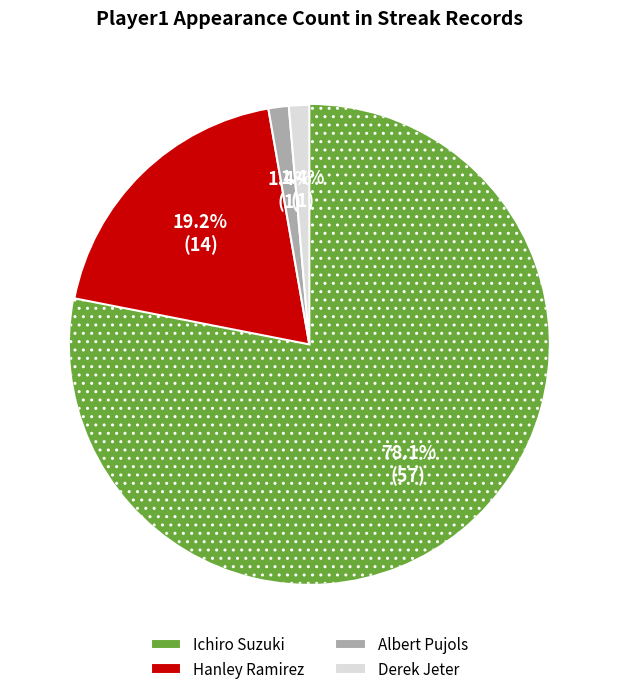

Which slice represents more than half of the pie?

Ichiro Suzuki